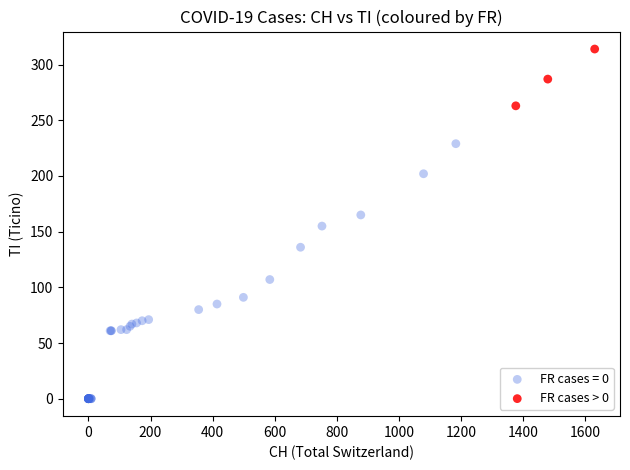

Which series contains the lowest Y value?

FR cases = 0